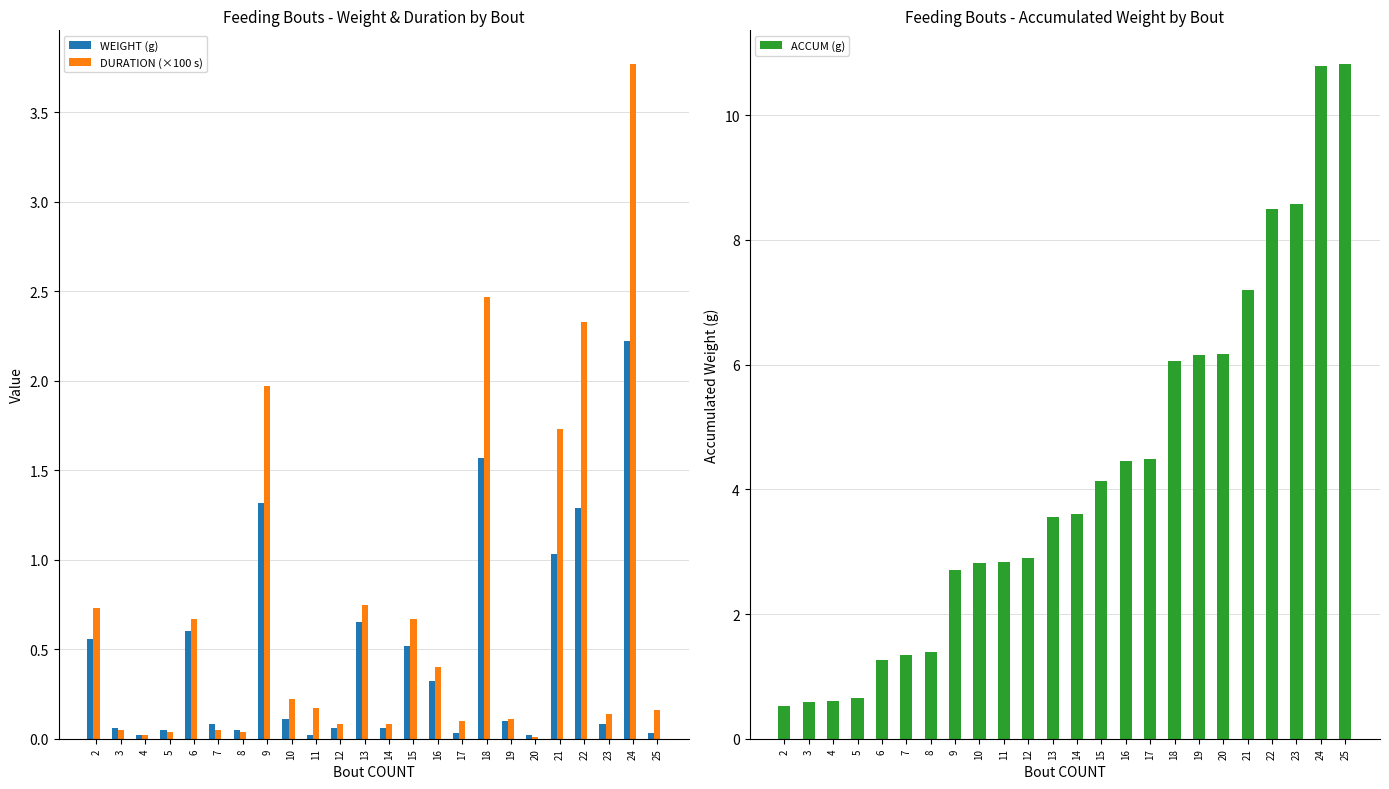

At 10, list the series in order from smallest to largest.

WEIGHT (g), DURATION (×100 s), ACCUM (g)